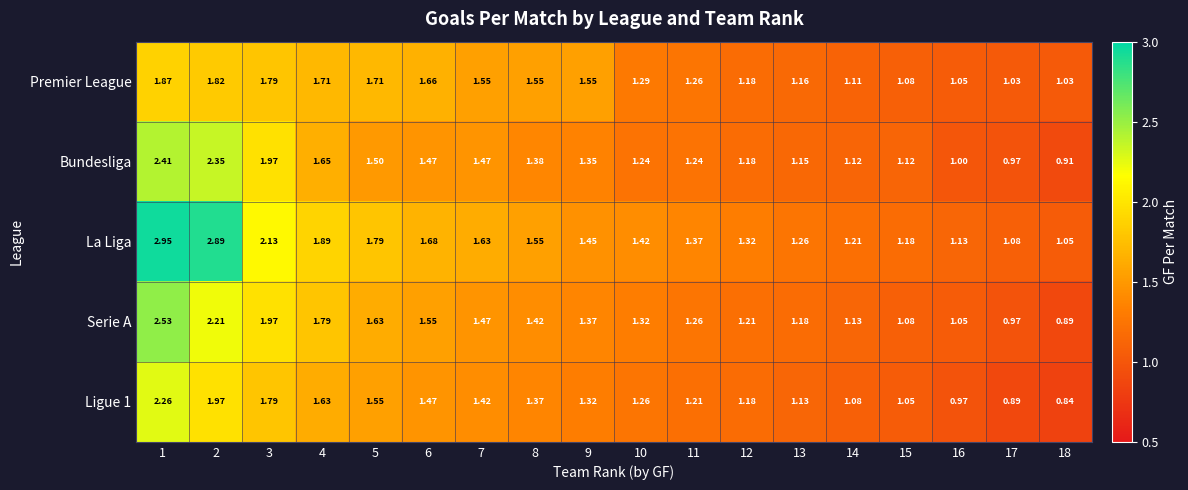

Which series has the largest total across all categories?

La Liga